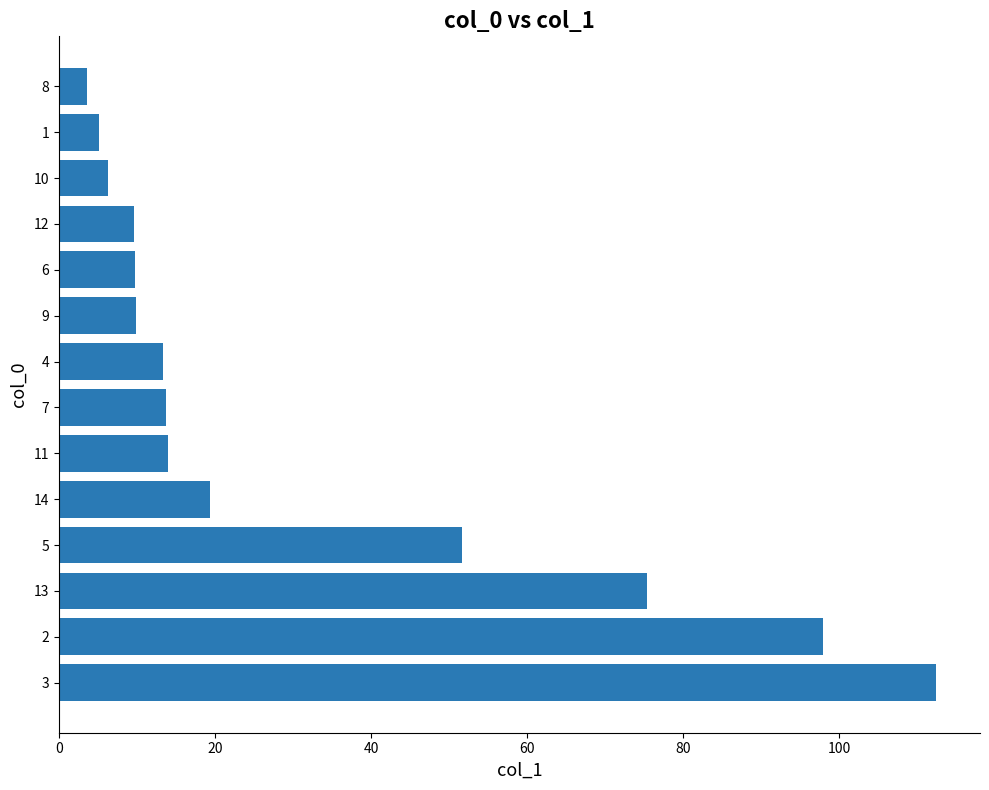

How many categories are shown in the chart?

14